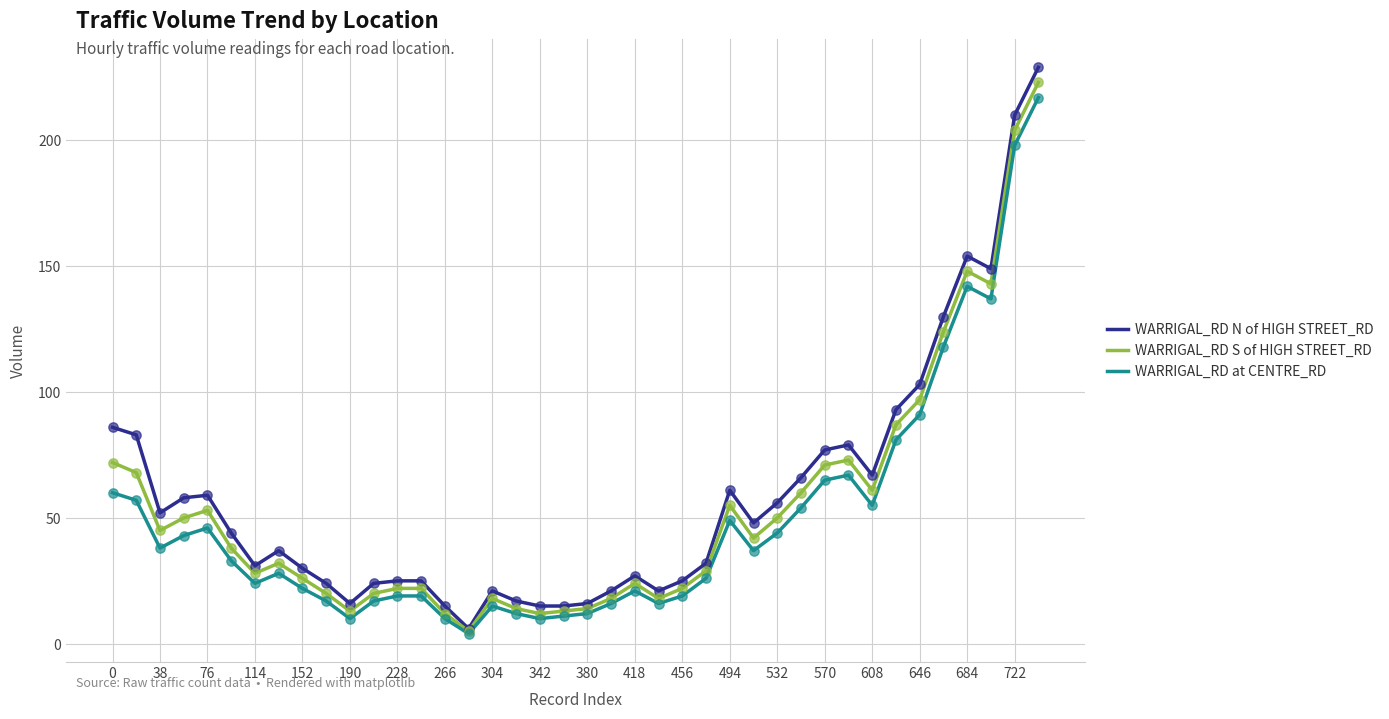

What is the greatest value displayed?

229